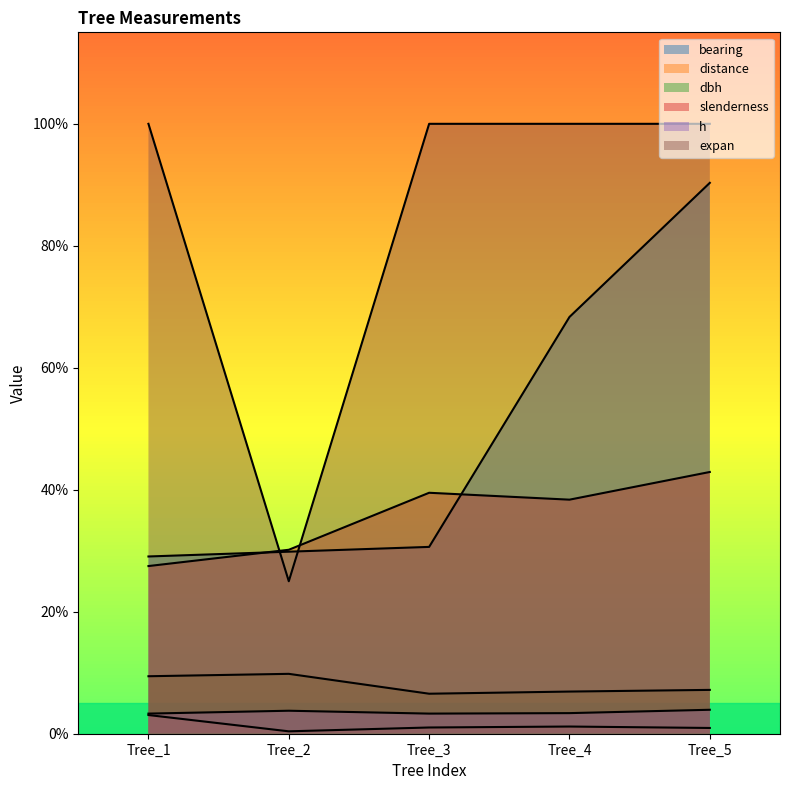

In dbh, how many points are lower than both neighbors (excluding endpoints)?

1